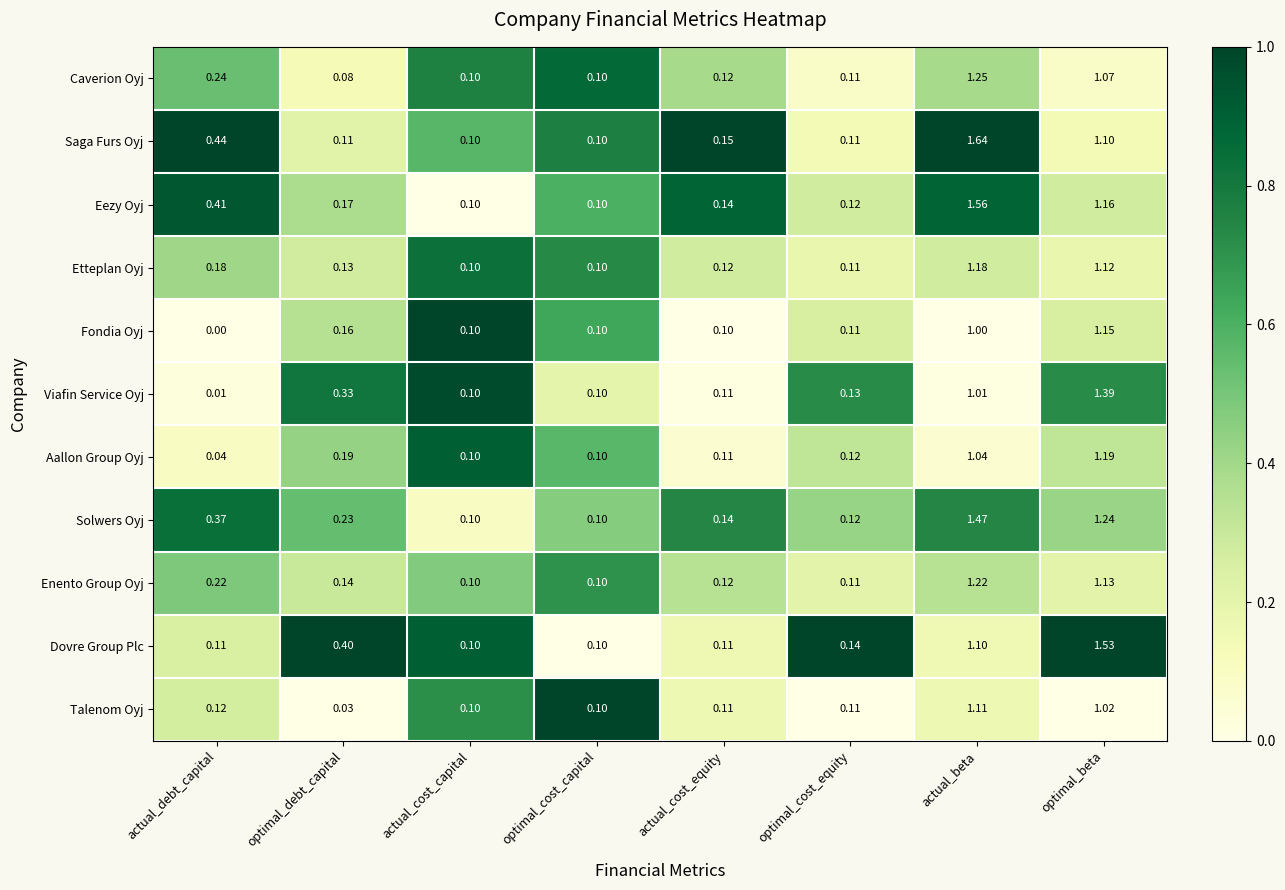

Between actual_debt_capital and optimal_beta, which series saw the biggest shift?

Dovre Group Plc